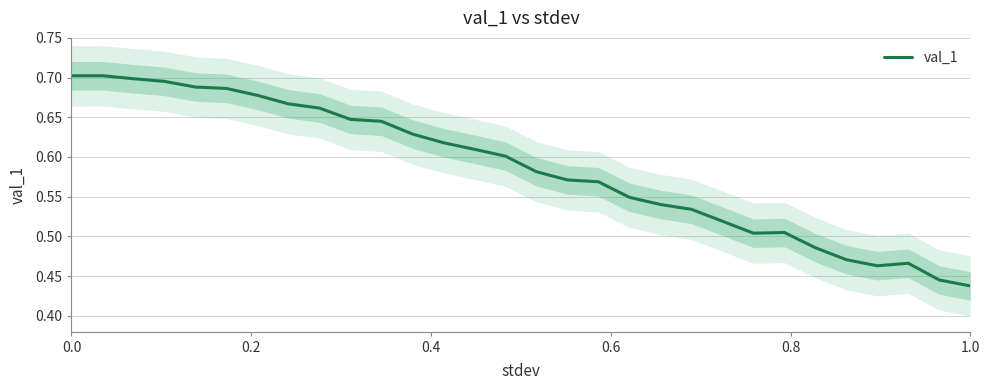

At which label does val_1 reach its minimum?

1.0